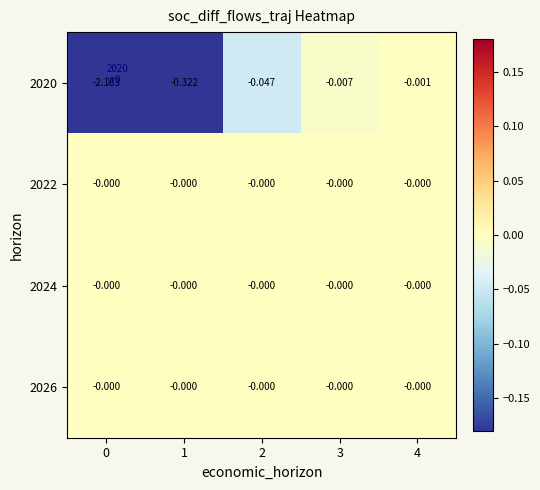

How many distinct data groups are displayed?

4